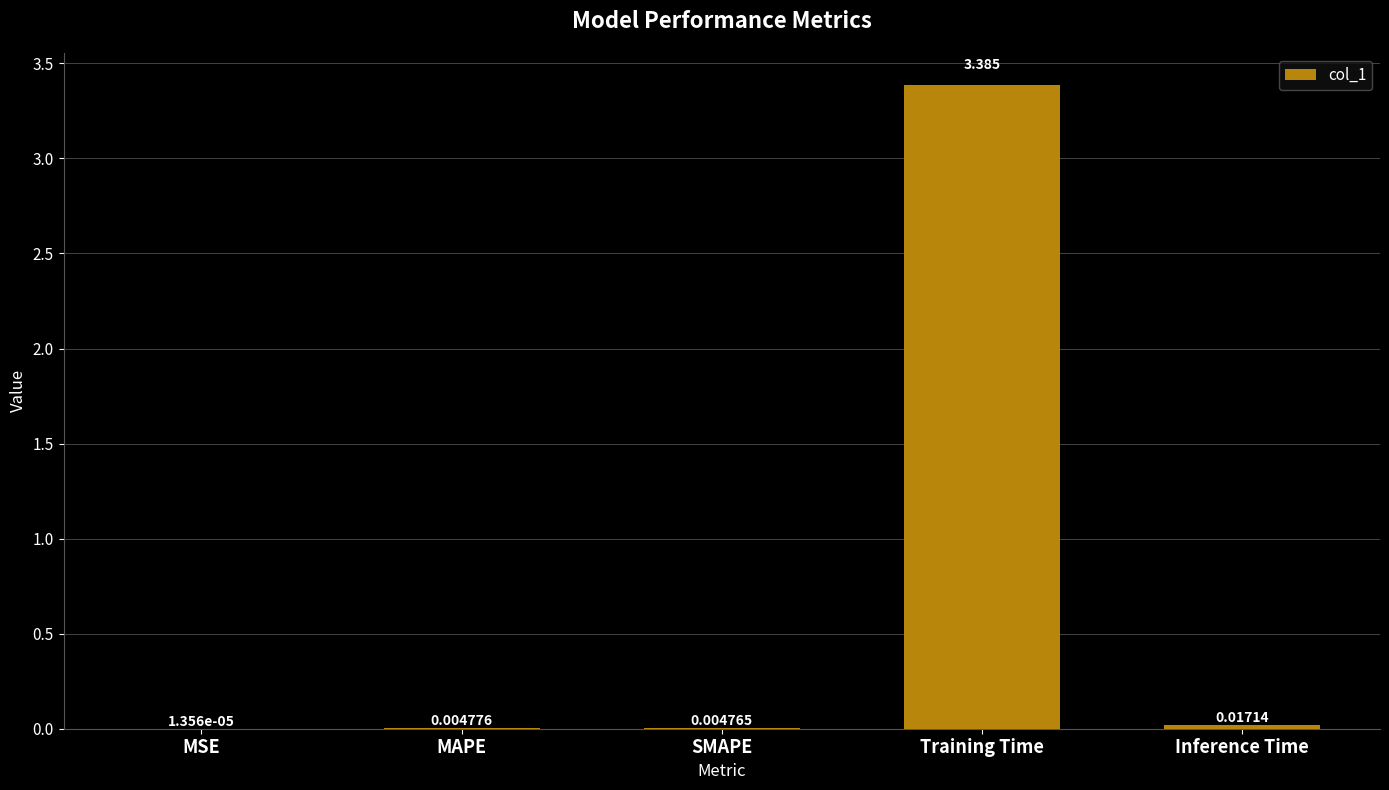

Which category has the highest value across all series?

Training Time